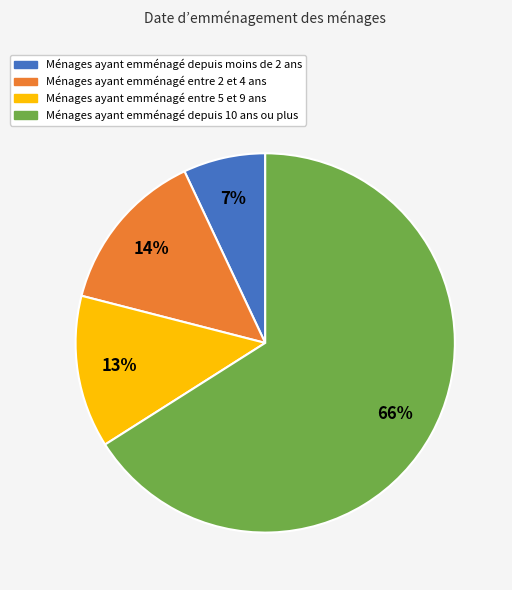

How many slices are in this pie chart?

4